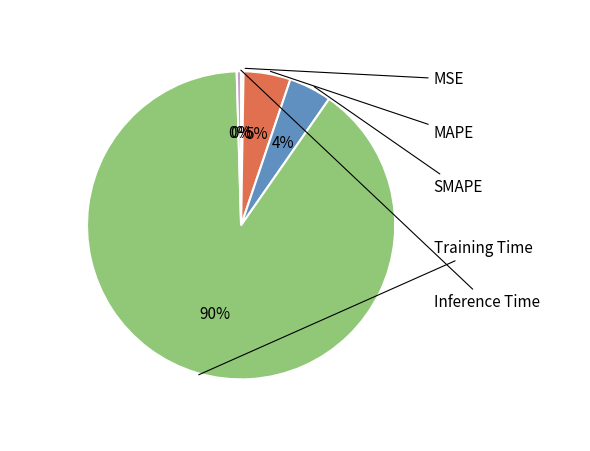

Is there any slice that represents more than half of the pie?

Yes